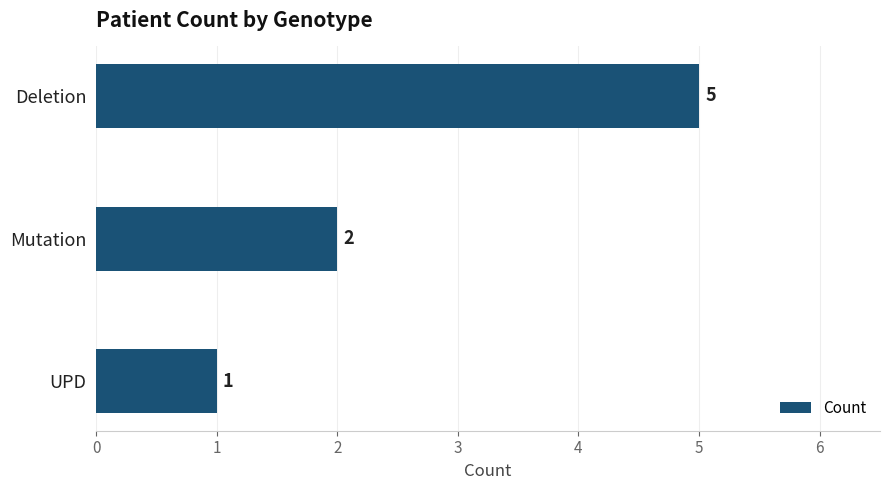

The value at UPD is 1. True or false?

True